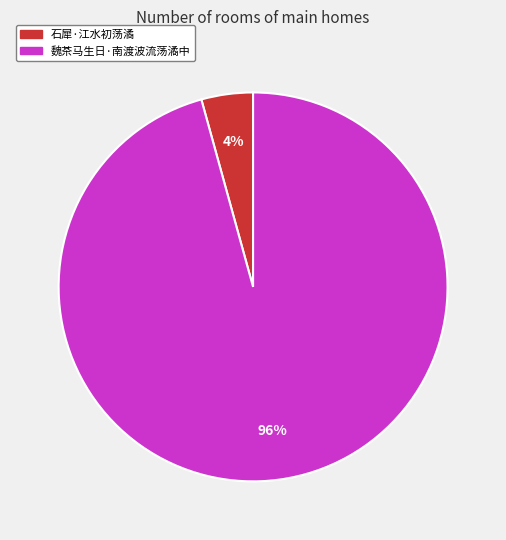

Rank the categories by value from lowest to highest.

石犀·江水初荡潏, 魏茶马生日·南渡波流荡潏中